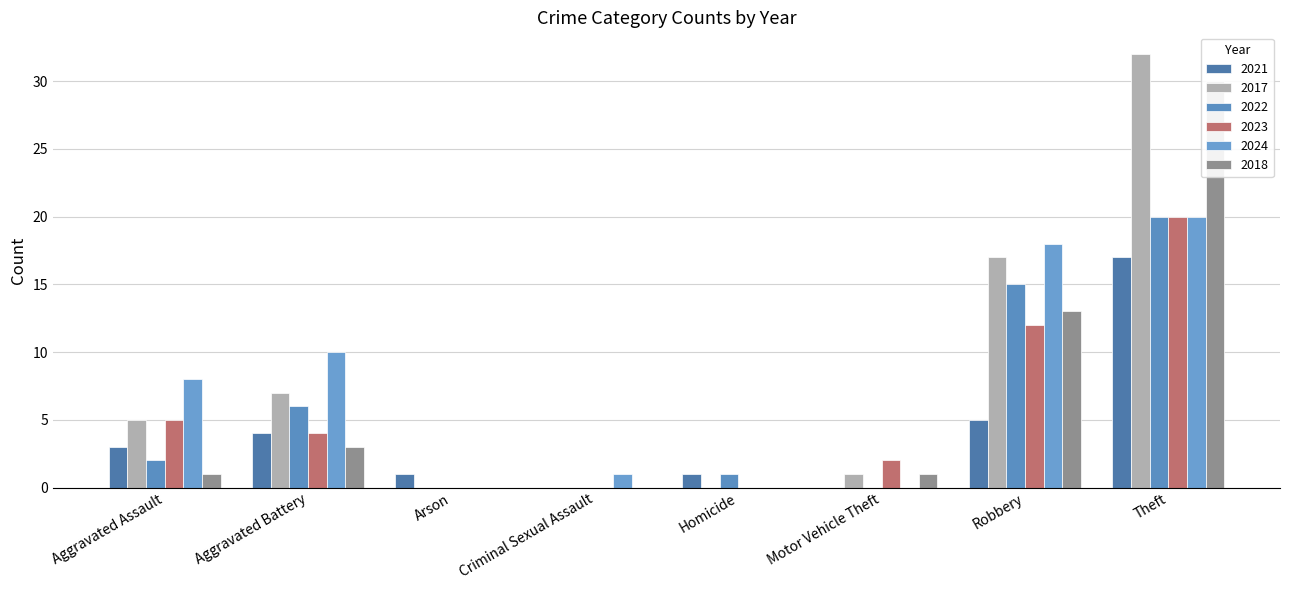

Does the chart contain stacked bars?

No